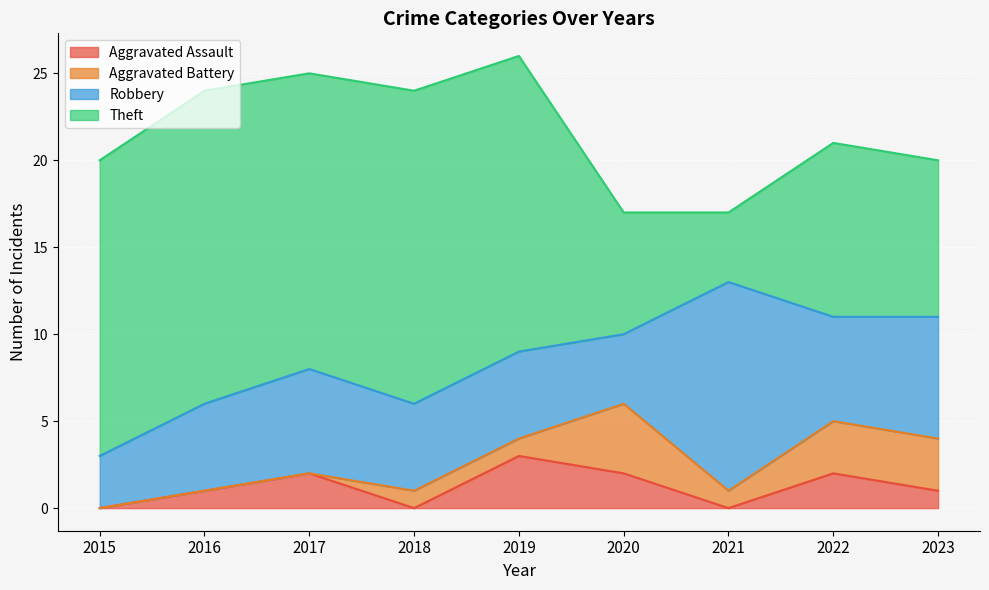

How many lines are shown in the chart?

4